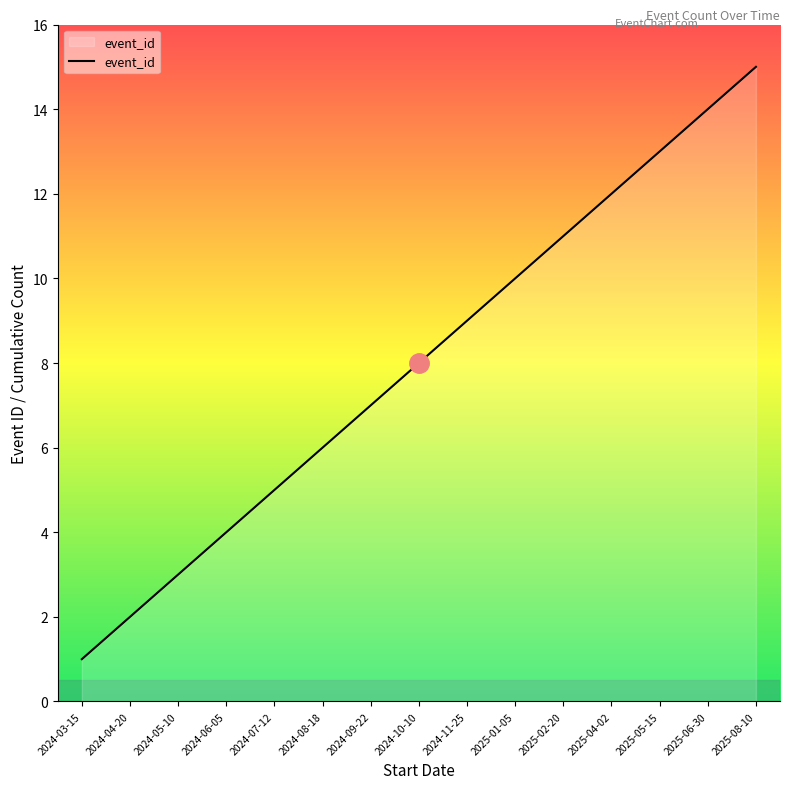

What is the difference between the maximum and minimum values?

14